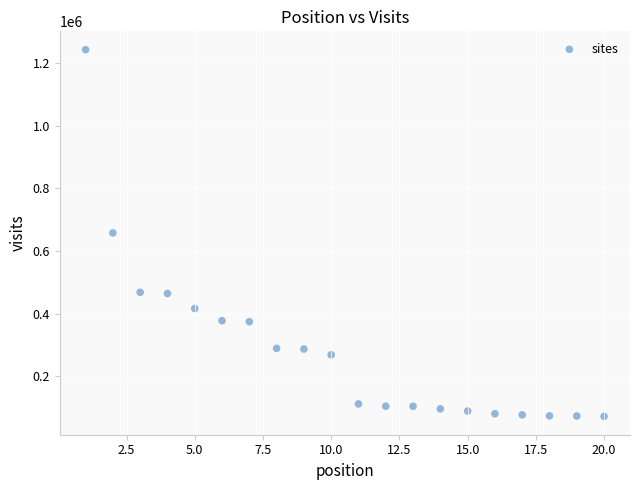

What is the range of Y values (max minus min)?

1171044